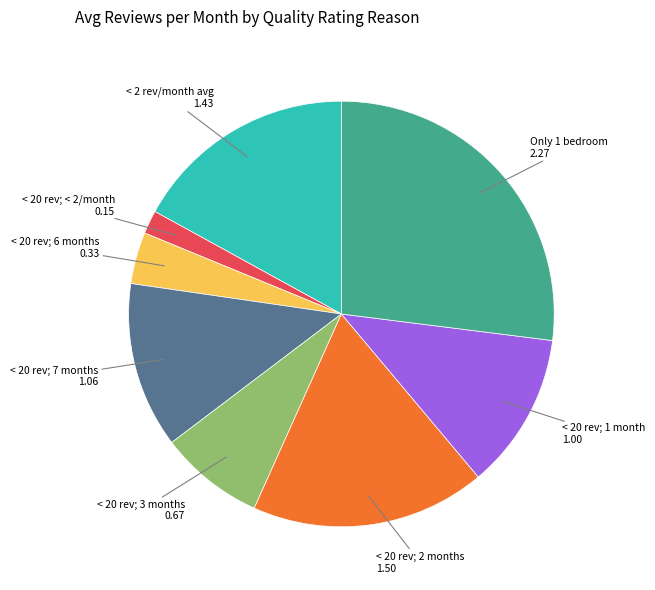

What is the smallest slice in the pie chart?

< 20 rev; < 2/month